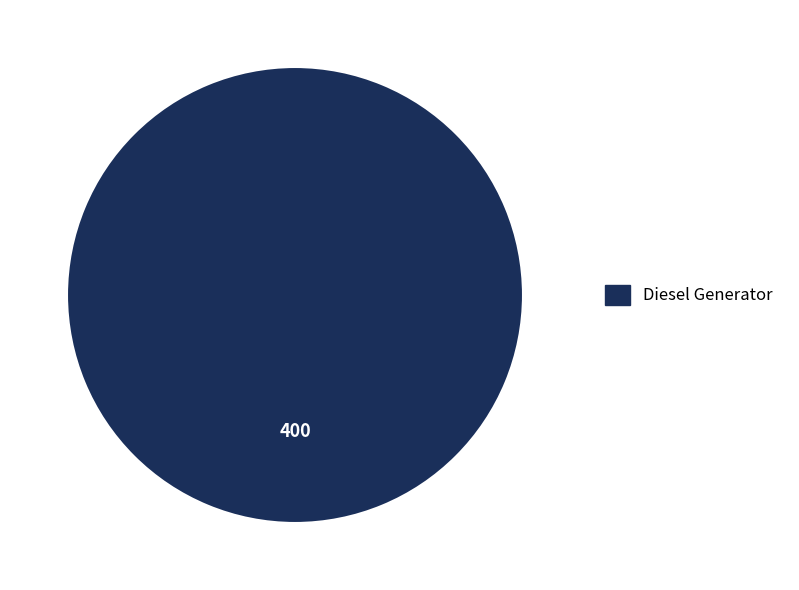

True or false: Diesel Generator accounts for 100% of the total.

True